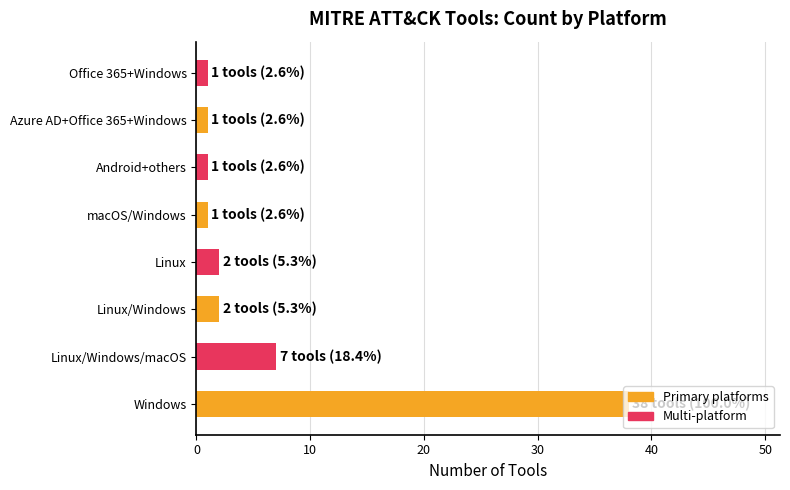

Are the bars grouped side by side (vs. stacked)?

No